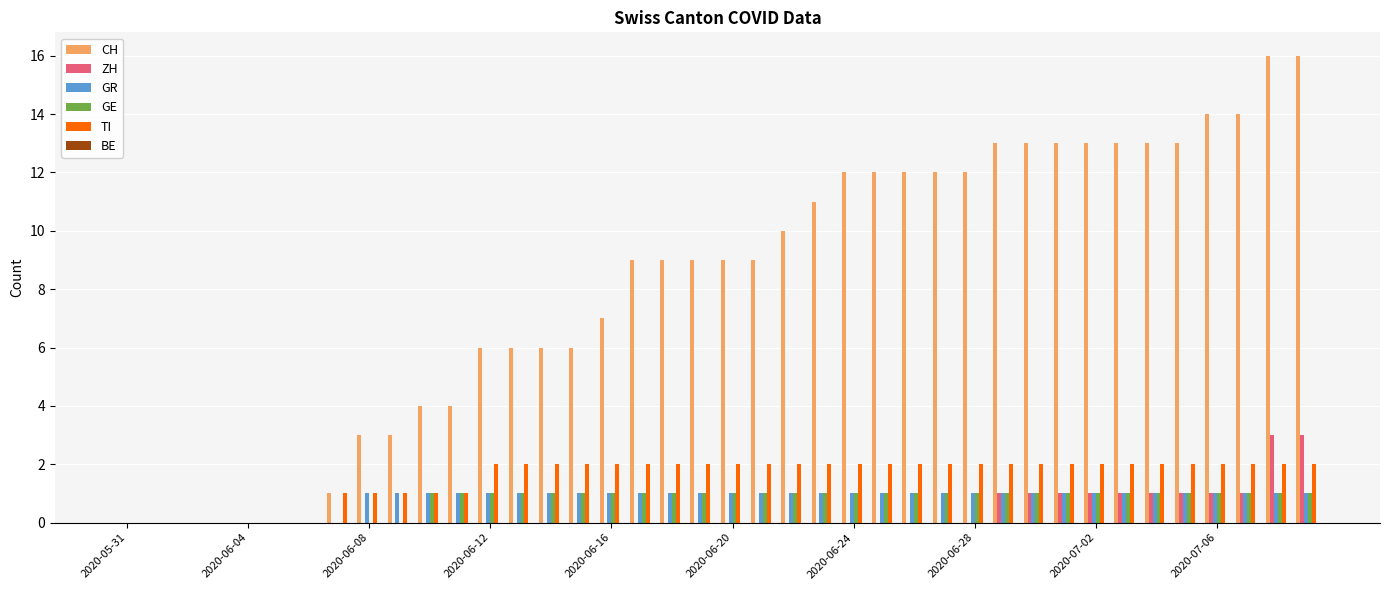

What is the highest value of the CH series?

16